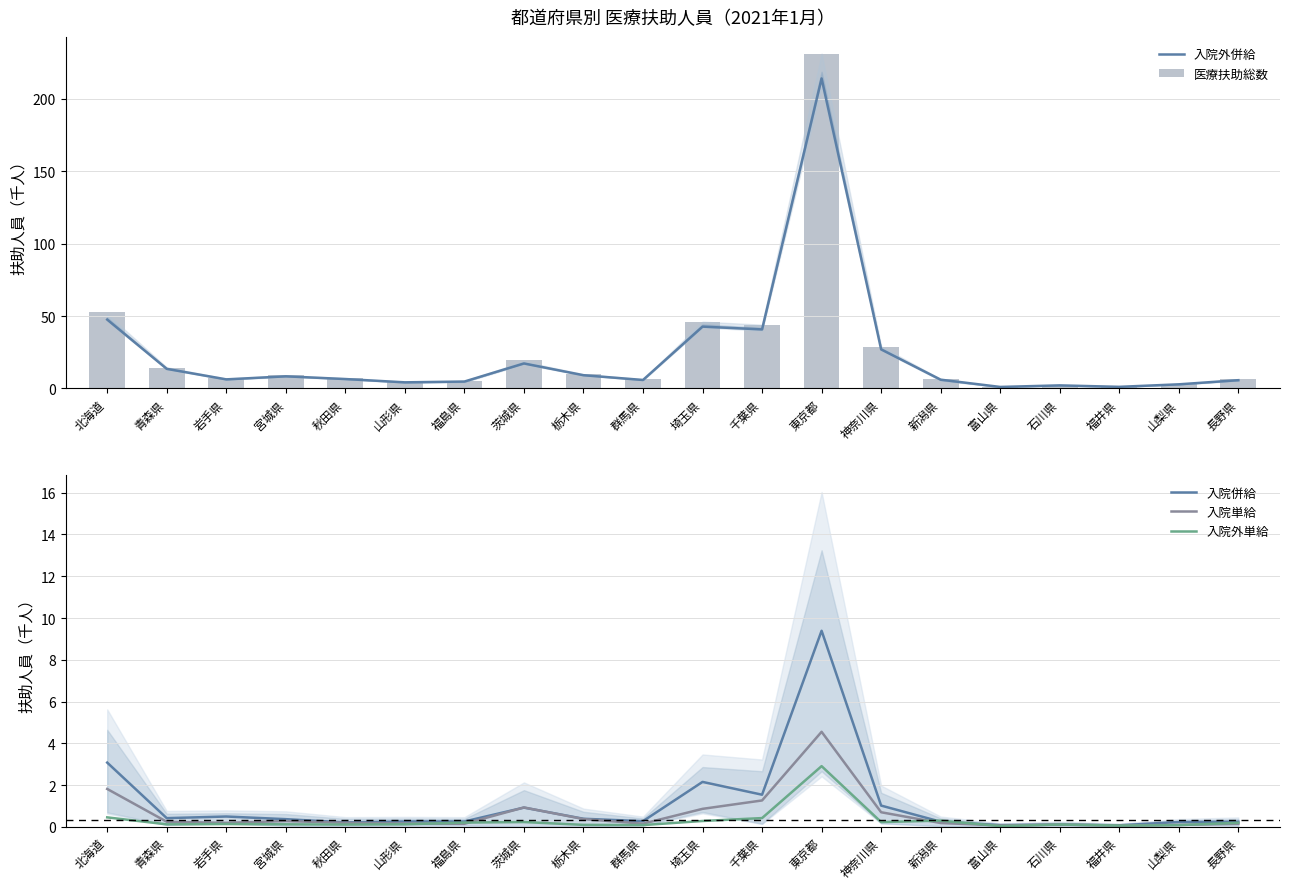

Reading left to right, transcribe all the data shown in this chart.

入院外併給: 北海道=47.6	青森県=13.5	岩手県=6.3	宮城県=8.4	秋田県=6.5	山形県=4.2	福島県=4.8	茨城県=17.3	栃木県=9.1	群馬県=5.8	埼玉県=42.7	千葉県=40.8	東京都=214.2	神奈川県=27.0	新潟県=6.0	富山県=1.0	石川県=2.1	福井県=1.1	山梨県=2.8	長野県=5.7
医療扶助総数: 北海道=52.9	青森県=14.3	岩手県=7.1	宮城県=9.1	秋田県=7.0	山形県=4.8	福島県=5.4	茨城県=19.3	栃木県=10.0	群馬県=6.4	埼玉県=46.0	千葉県=44.0	東京都=231.0	神奈川県=28.9	新潟県=6.8	富山県=1.2	石川県=2.4	福井県=1.3	山梨県=3.2	長野県=6.3
入院併給: 北海道=3.1	青森県=0.4	岩手県=0.5	宮城県=0.4	秋田県=0.2	山形県=0.3	福島県=0.3	茨城県=0.9	栃木県=0.4	群馬県=0.3	埼玉県=2.2	千葉県=1.5	東京都=9.4	神奈川県=1.0	新潟県=0.2	富山県=0.1	石川県=0.1	福井県=0.1	山梨県=0.2	長野県=0.2
入院単給: 北海道=1.8	青森県=0.2	岩手県=0.2	宮城県=0.3	秋田県=0.2	山形県=0.2	福島県=0.1	茨城県=0.9	栃木県=0.4	群馬県=0.2	埼玉県=0.9	千葉県=1.3	東京都=4.6	神奈川県=0.7	新潟県=0.2	富山県=0.1	石川県=0.1	福井県=0.1	山梨県=0.1	長野県=0.1
入院外単給: 北海道=0.5	青森県=0.1	岩手県=0.1	宮城県=0.1	秋田県=0.1	山形県=0.1	福島県=0.2	茨城県=0.2	栃木県=0.1	群馬県=0.1	埼玉県=0.3	千葉県=0.4	東京都=2.9	神奈川県=0.2	新潟県=0.3	富山県=0.0	石川県=0.1	福井県=0.1	山梨県=0.1	長野県=0.2